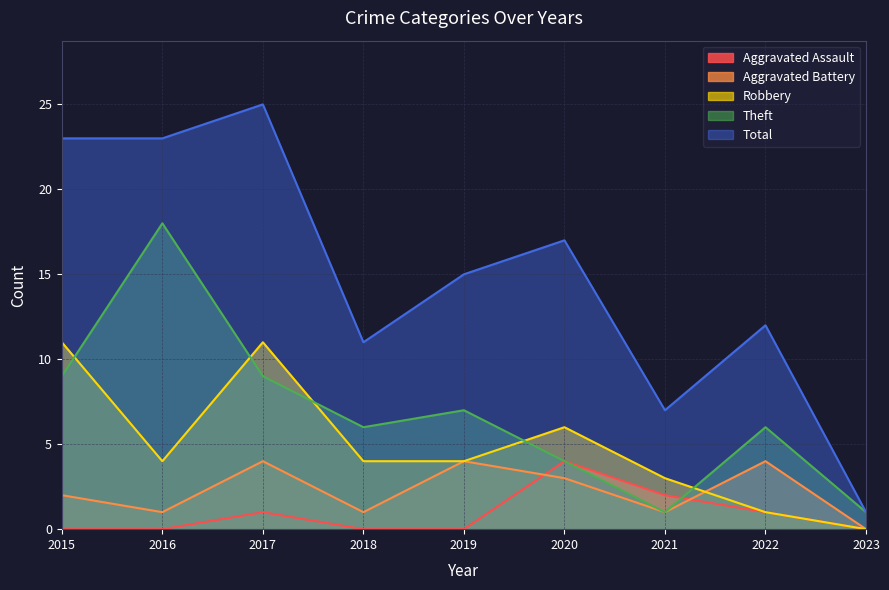

True or false: Total and Aggravated Battery intersect in this chart.

False